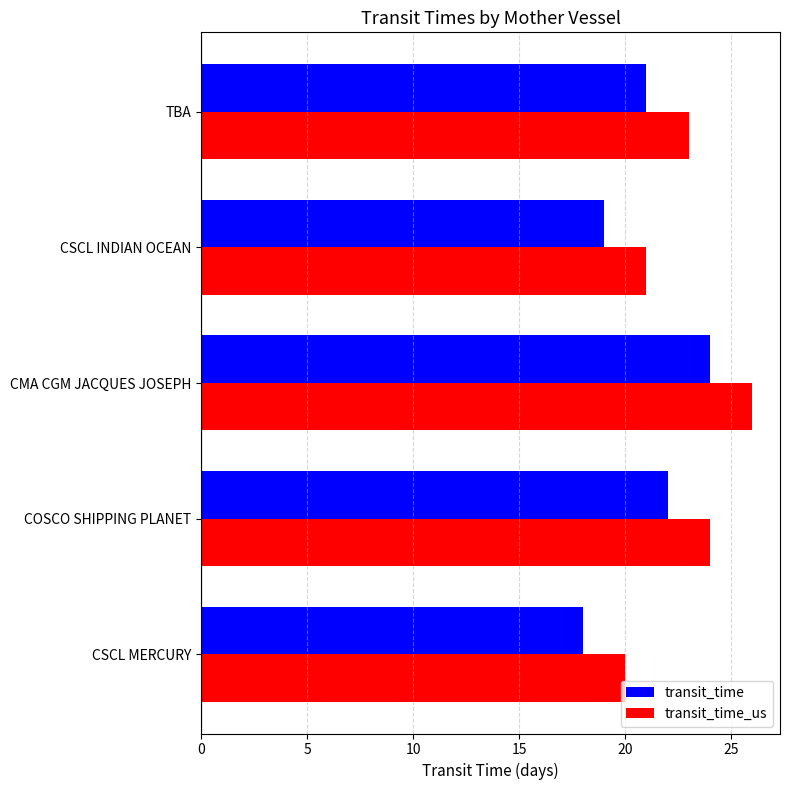

What is the sum of the transit_time_us values at CSCL MERCURY and CMA CGM JACQUES JOSEPH?

46